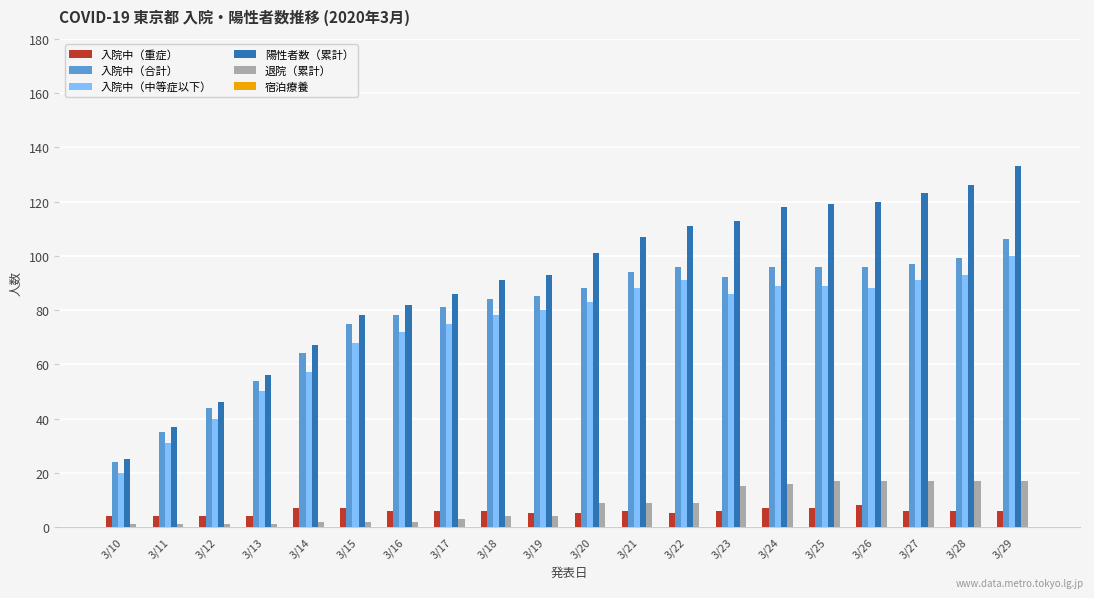

Count the number of categories in the chart.

20